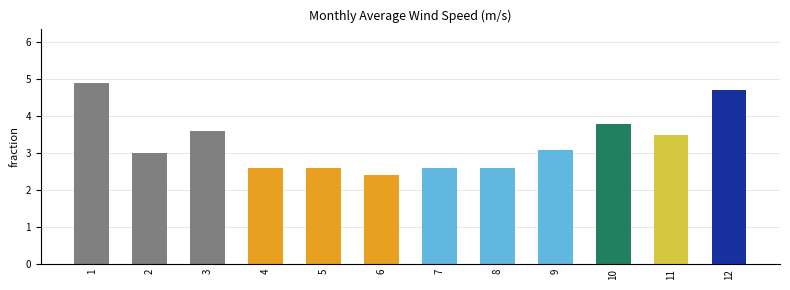

What is the change in value from 4 to 6?

-0.2